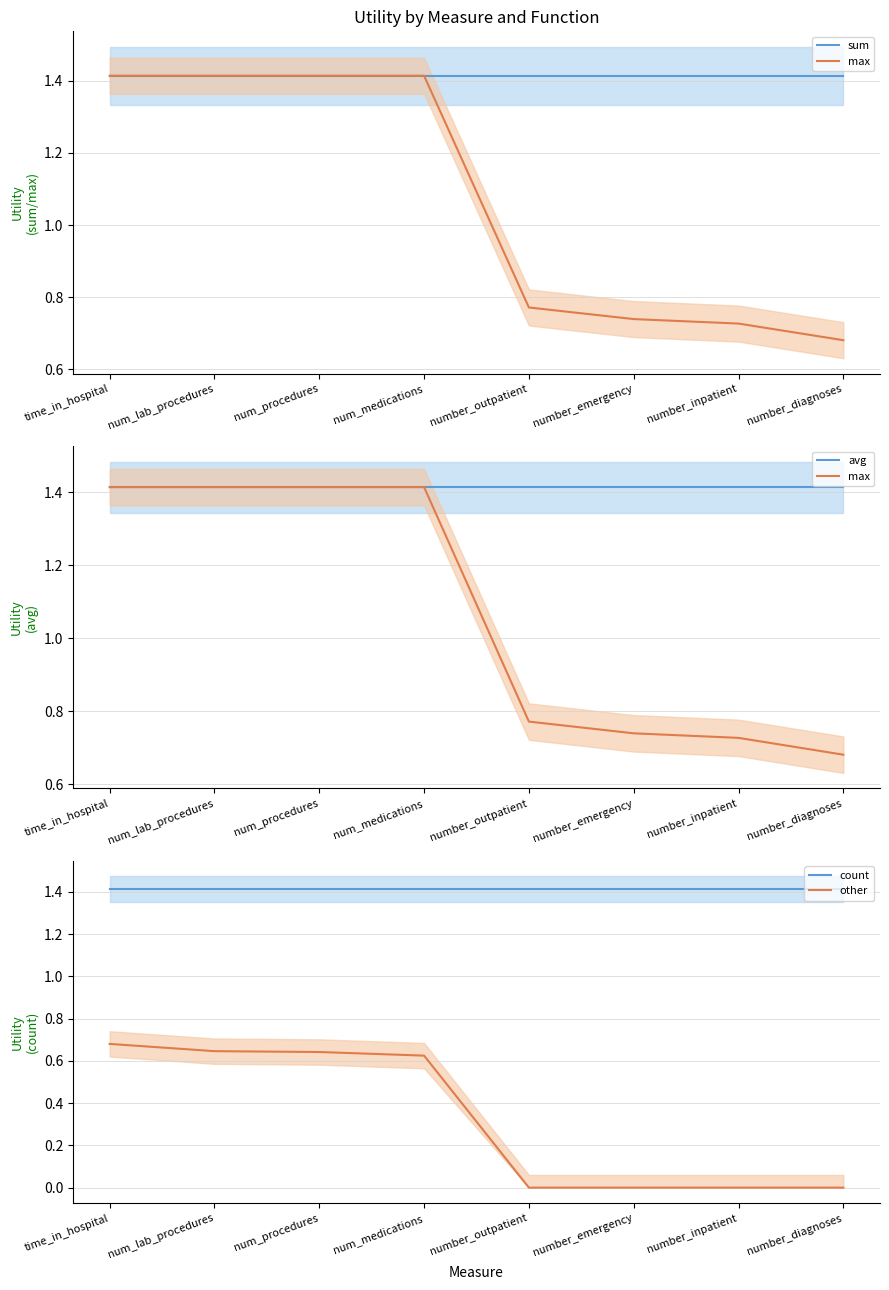

How many categories are shown in the chart?

8